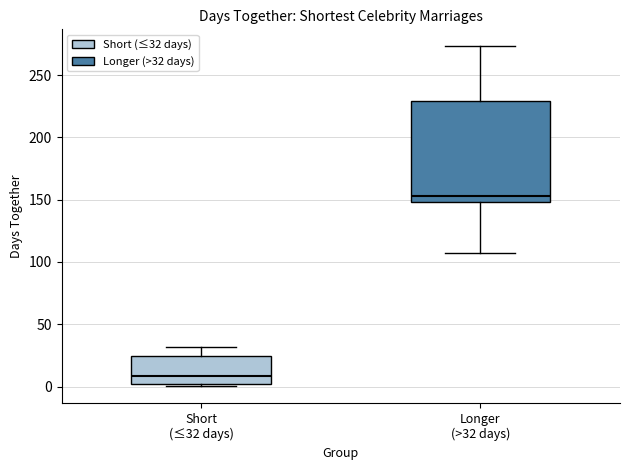

Where is the upper edge of the box for Longer (>32 days) on the y-axis? The values are not printed on the chart, so give them approximately, as read against the axis.

230